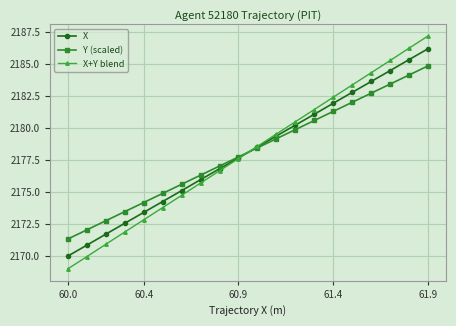

What is the average value of the X+Y blend series?

2178.1